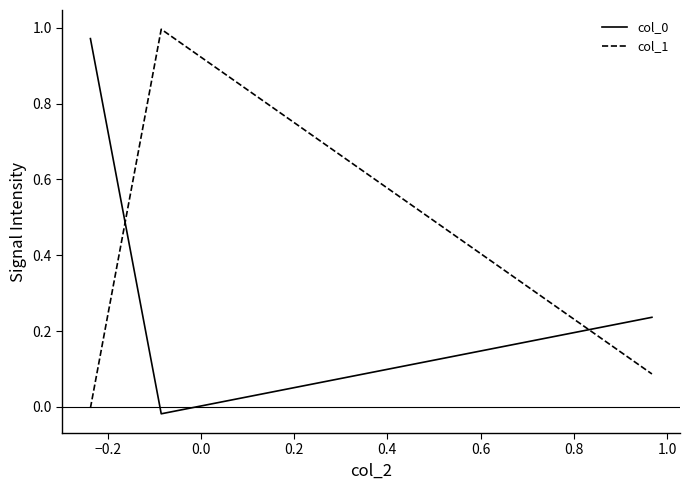

What is the average value of the col_0 series?

0.4